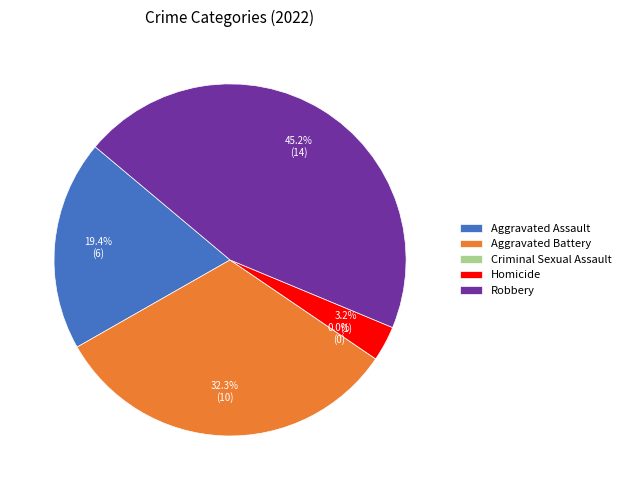

How many segments does this pie chart have?

5